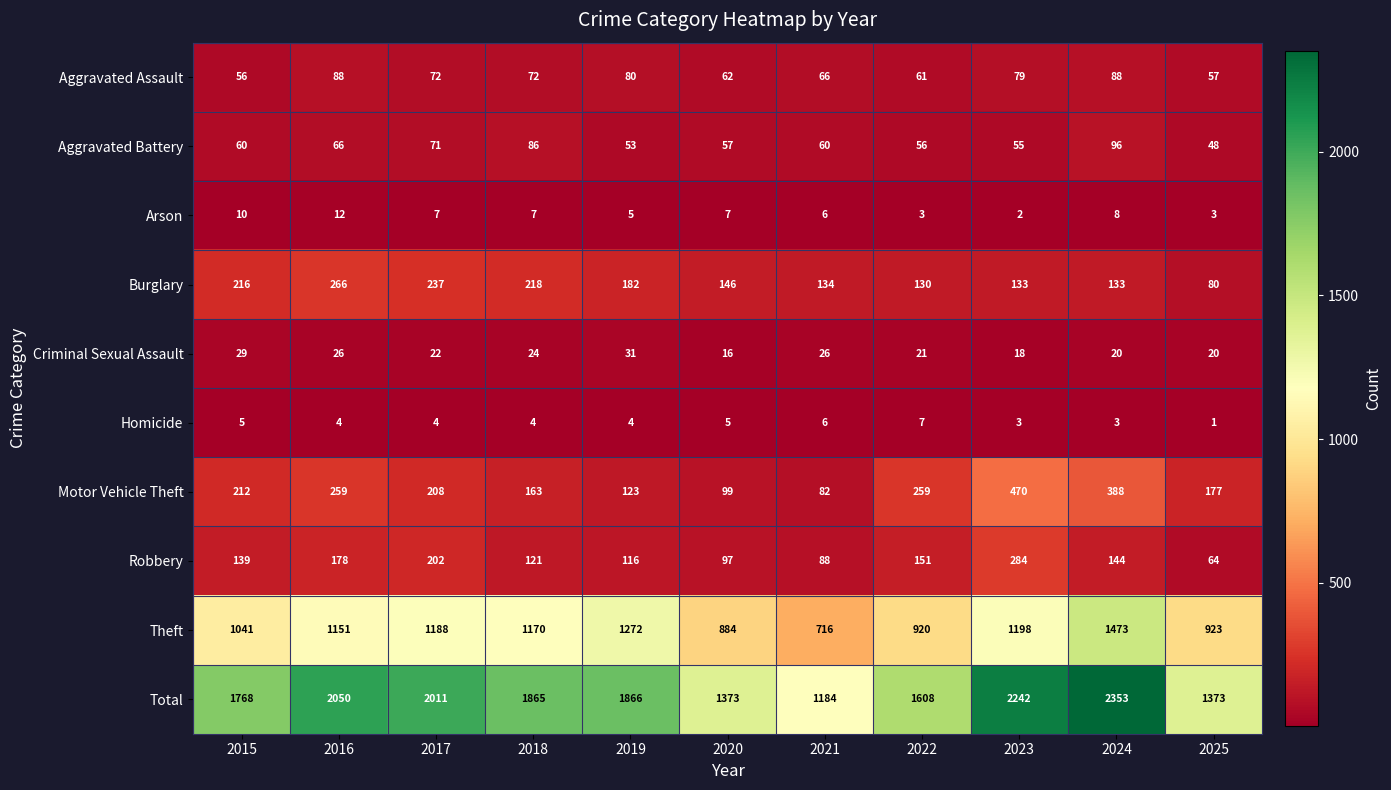

Which series has the largest total across all categories?

Total